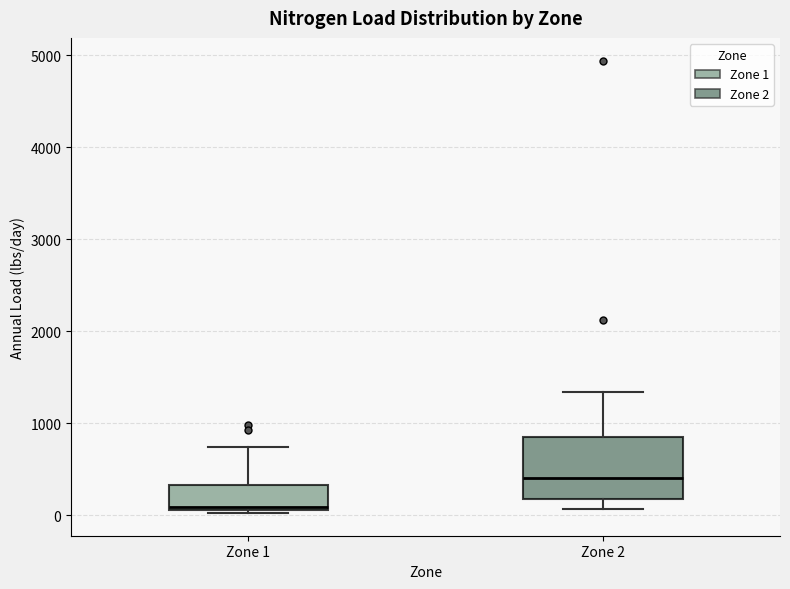

Which box's median line is the highest?

Zone 2